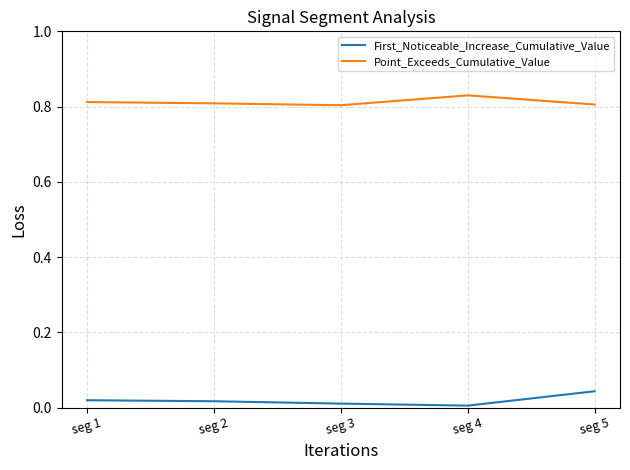

The Point_Exceeds_Cumulative_Value series shows 0.8 at seg 4. True or false?

True